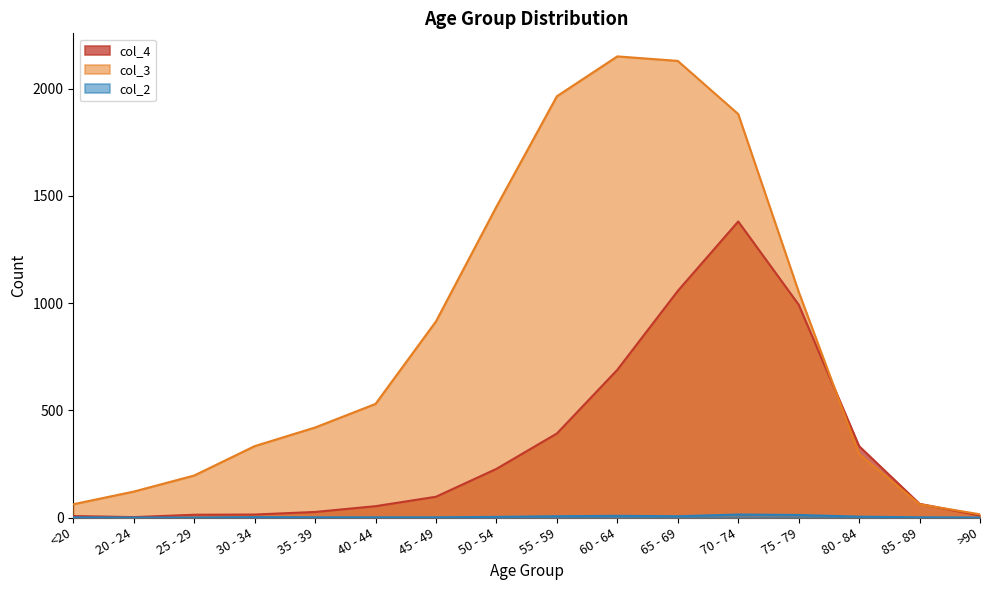

Which series changed the most between 50 - 54 and 60 - 64?

col_3